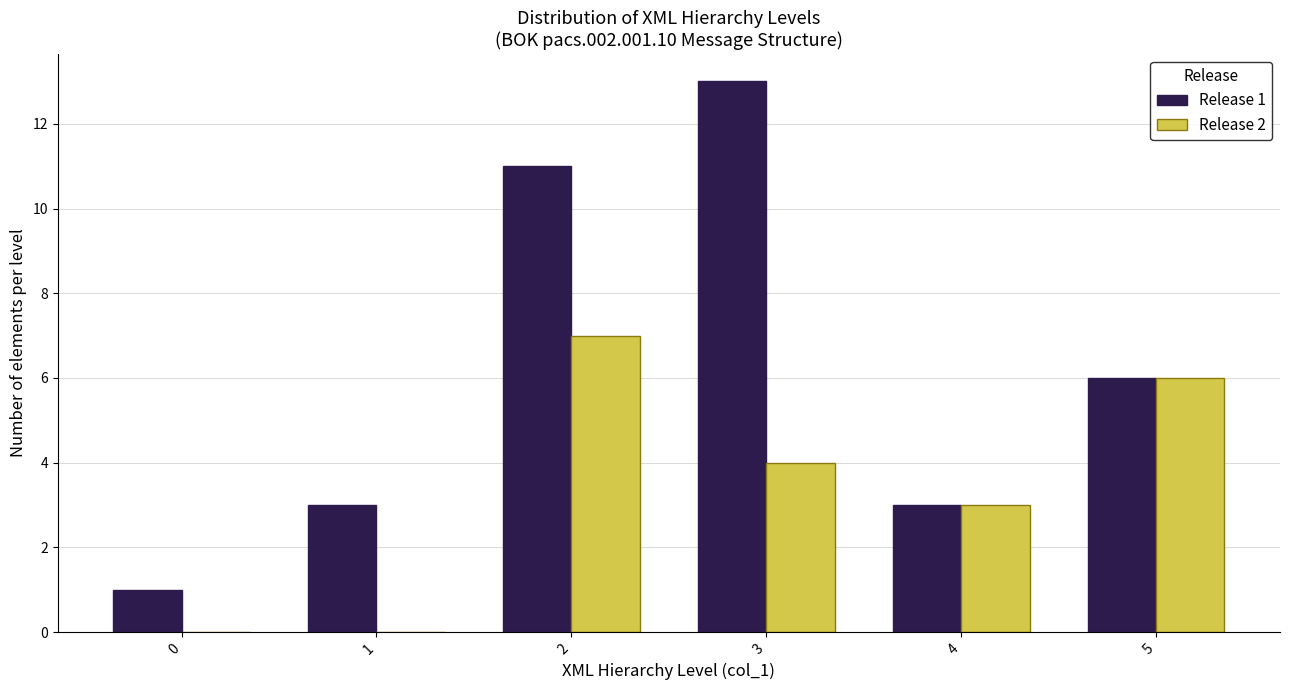

In the Release 2 series, which range on the x-axis has the tallest bar?

1.5 to 2.5